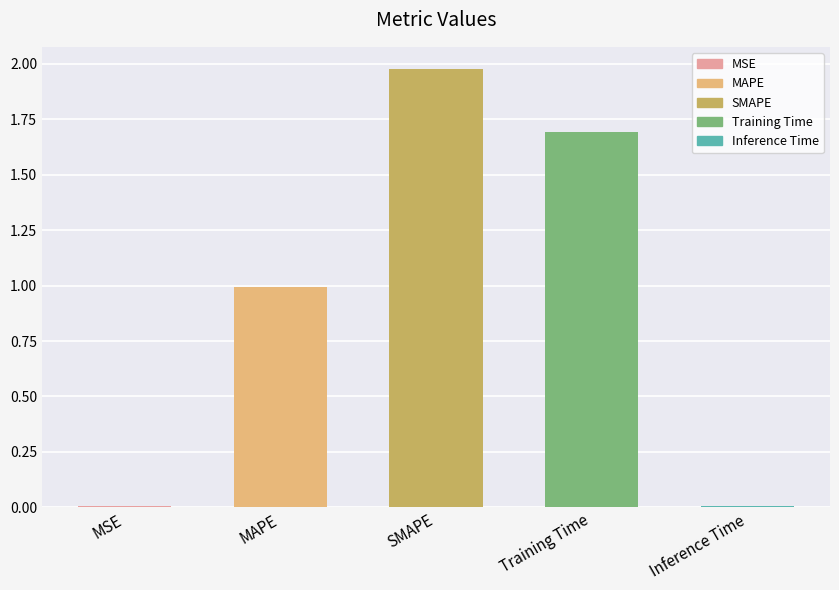

Approximately how many times larger is the value at SMAPE compared to Training Time?

1.2